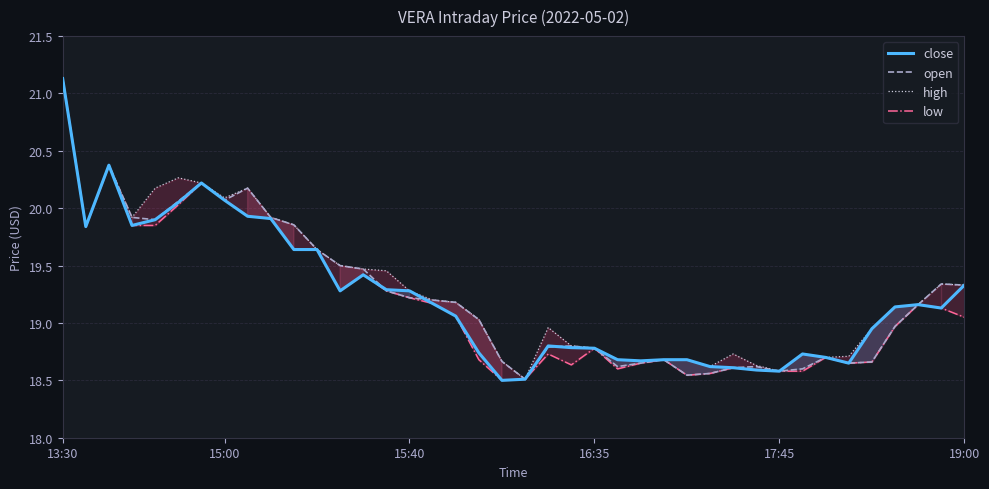

True or false: low and high cross at least once.

False